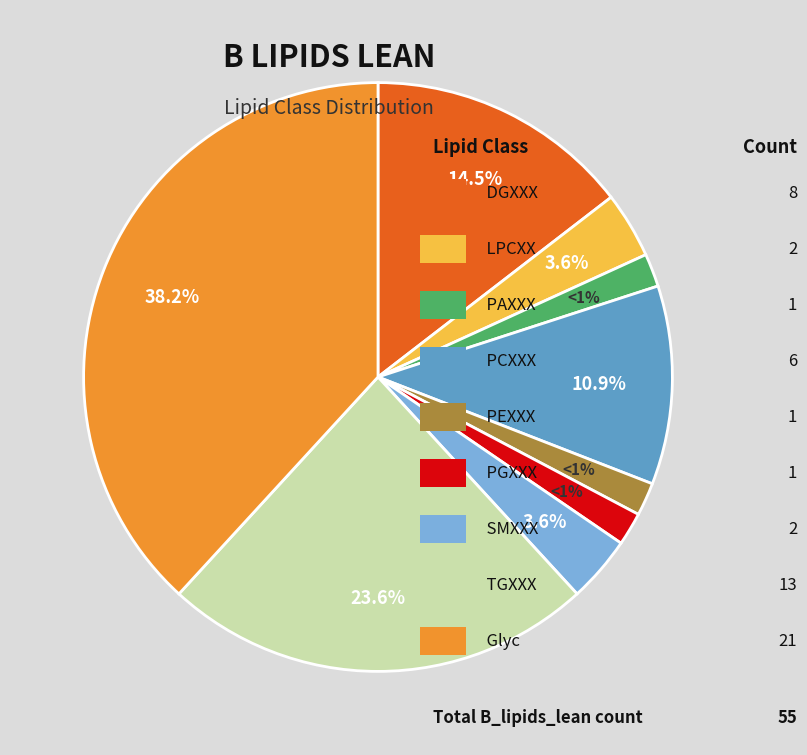

How many slices are in this pie chart?

9